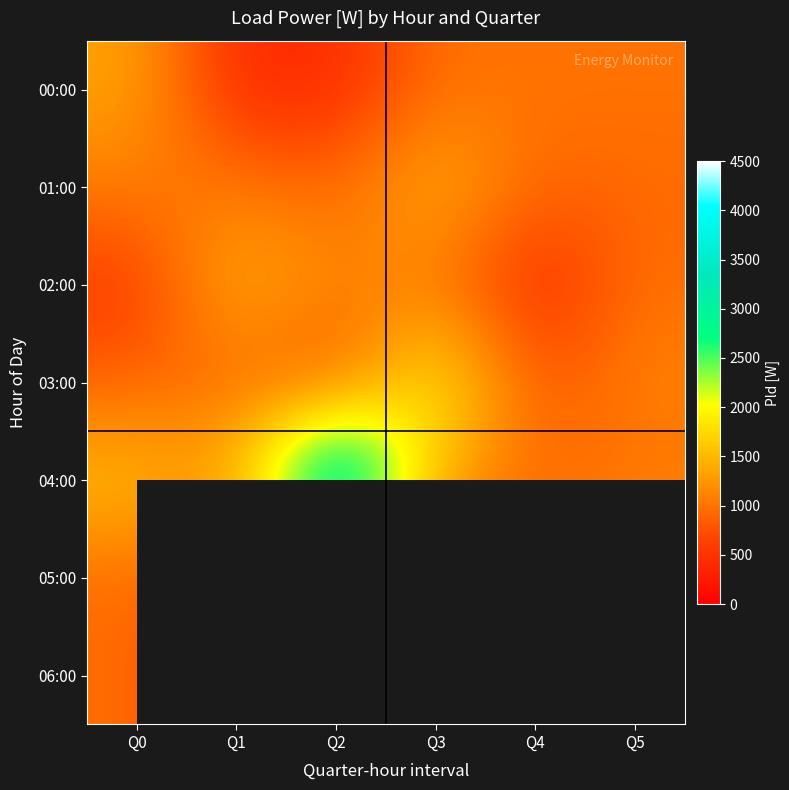

Which has a higher value, Q4 or Q2?

Q4